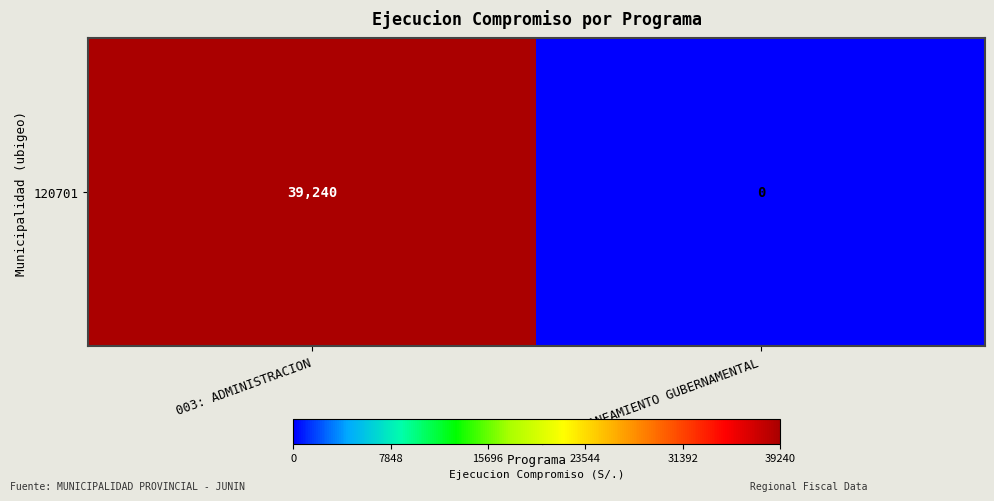

What is the average value?

19620